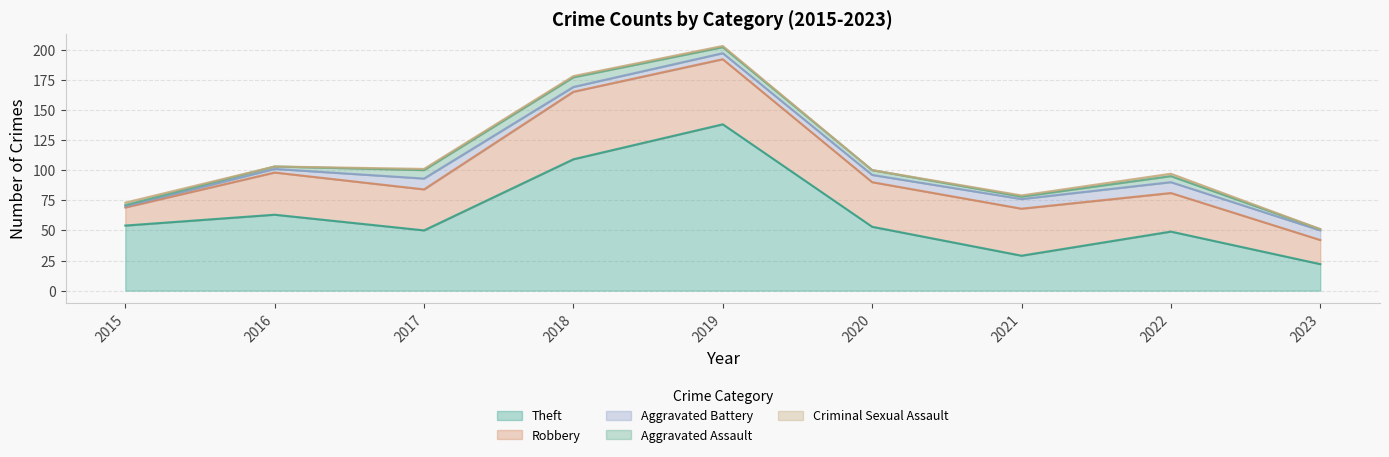

How many data points in Robbery are above 35?

4